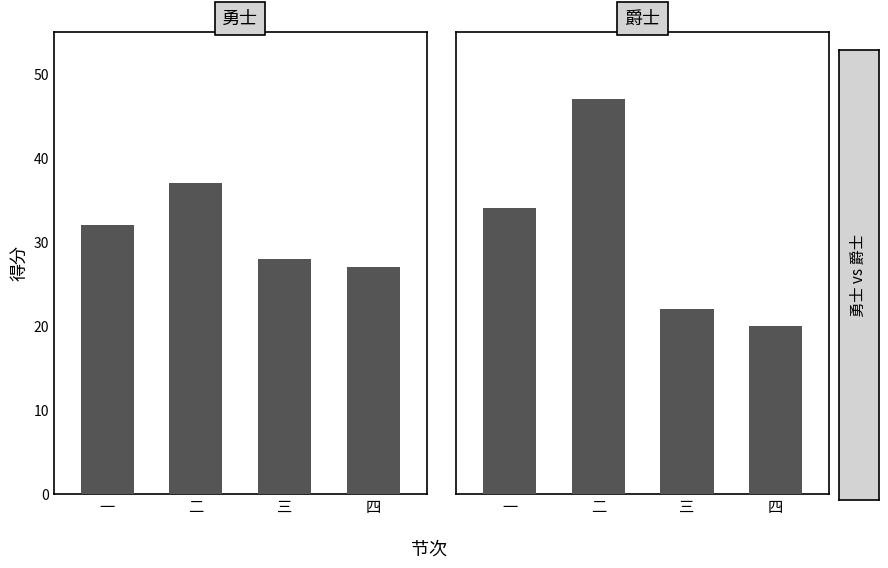

How many bars are there in total?

8